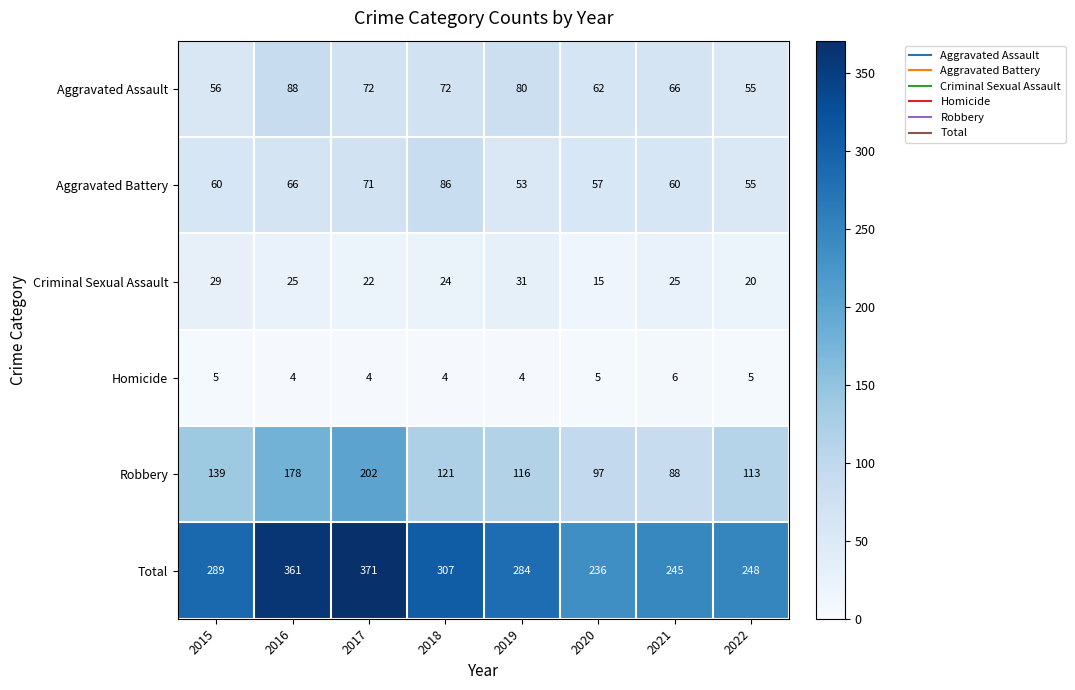

At which label does Aggravated Battery reach its peak?

2018